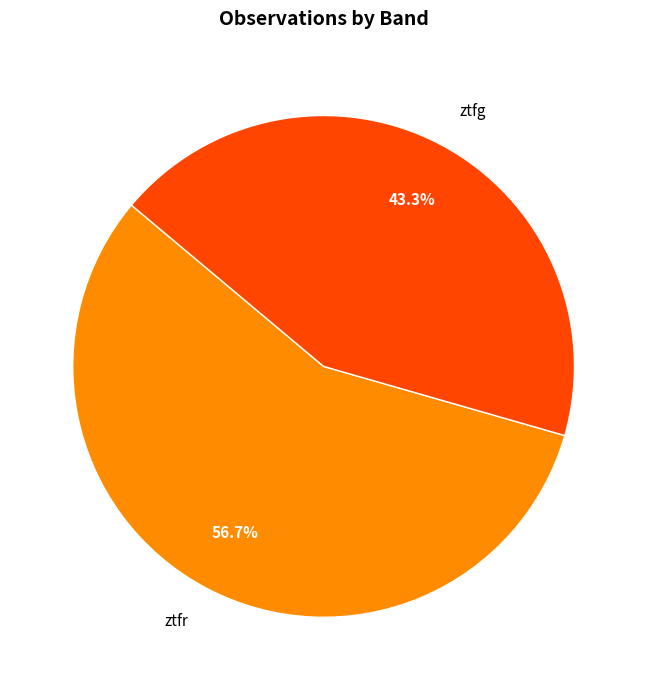

Is the sum of ztfr and ztfg greater than half?

Yes